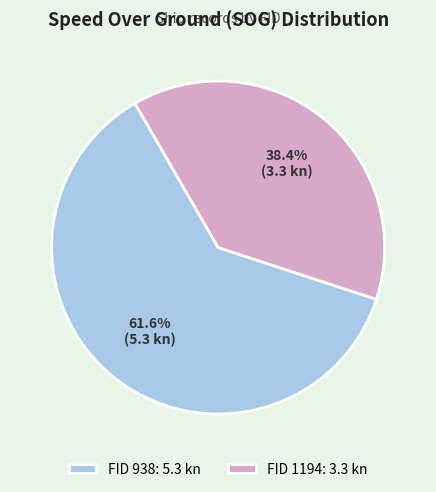

Rank the categories by value from lowest to highest.

FID 1194: 3.3 kn, FID 938: 5.3 kn